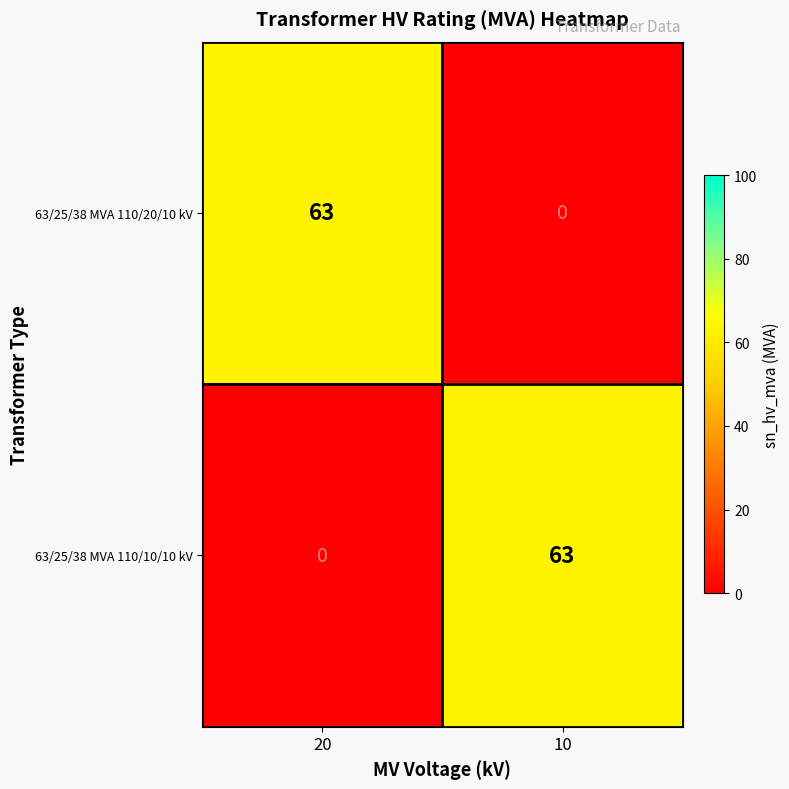

What is the difference between the maximum and minimum values in the 63/25/38 MVA 110/20/10 kV series?

63